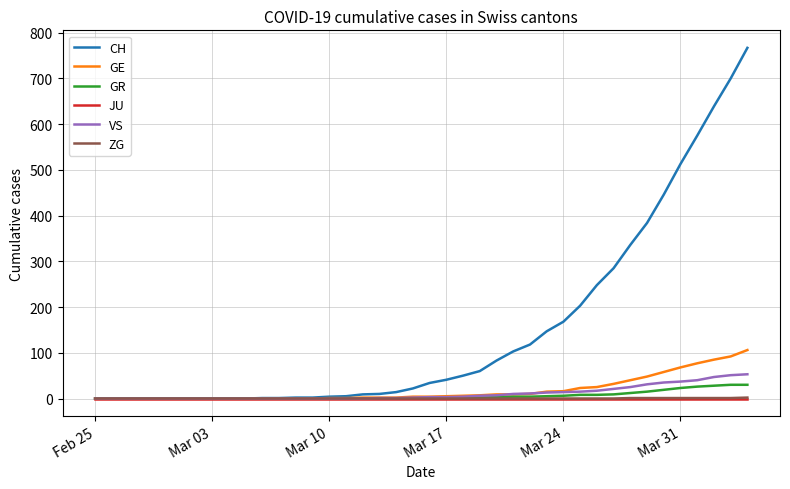

Which series has the widest spread of values?

CH